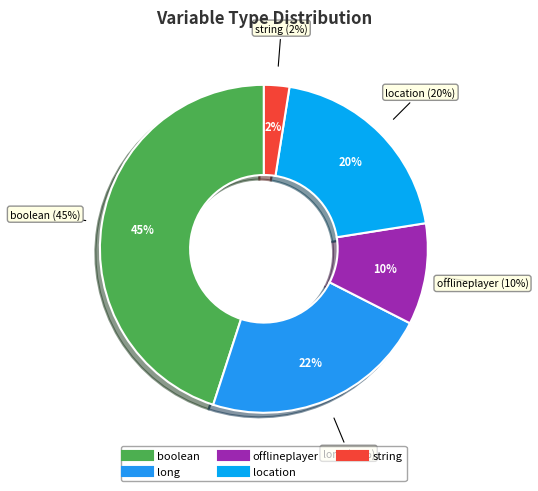

Is there a majority slice in this chart?

No